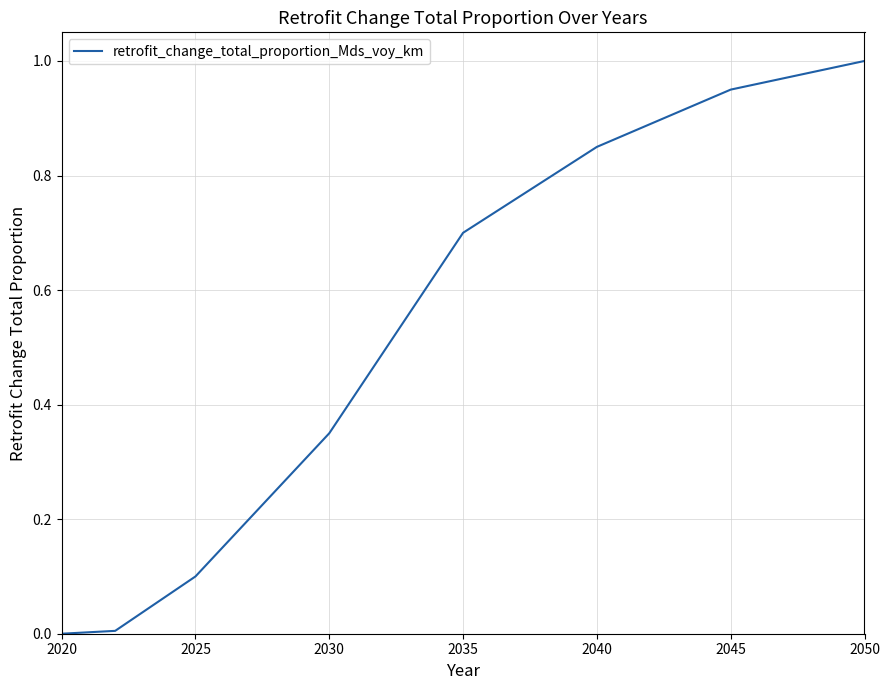

What is the maximum value shown in the chart?

1.0